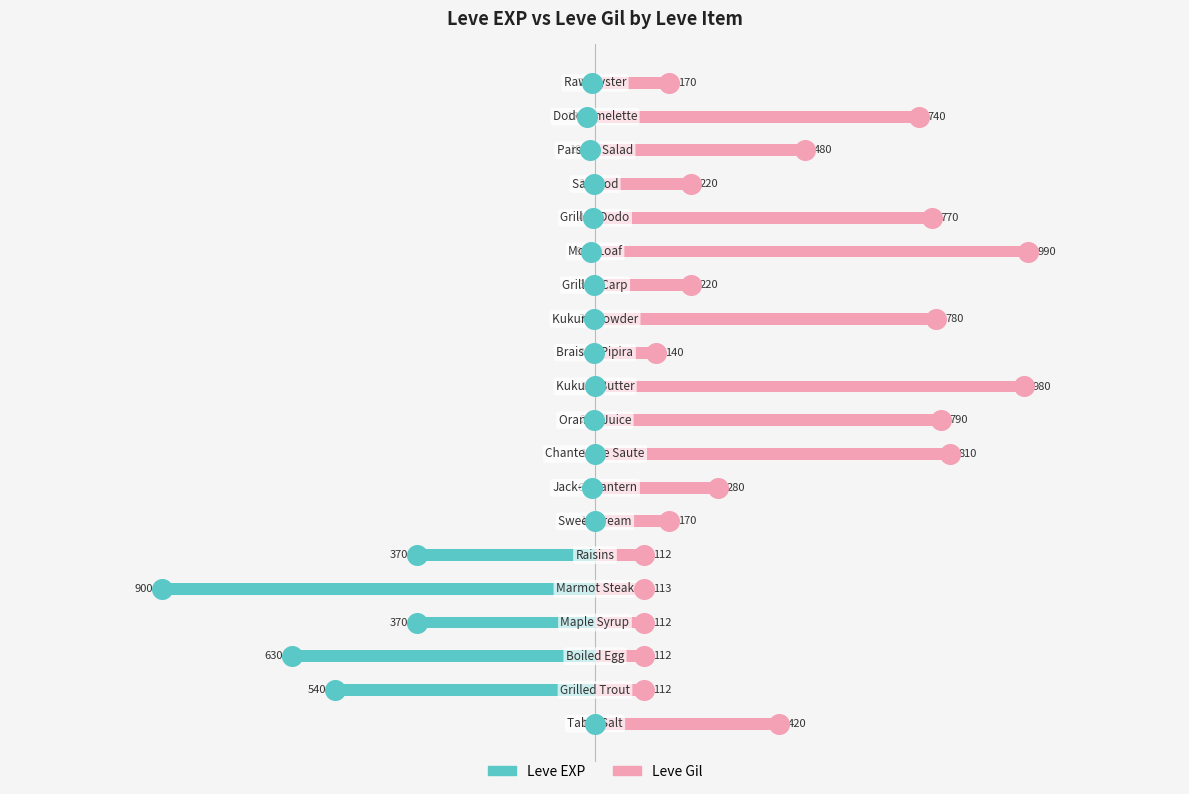

At how many categories does at least one series exceed 0?

20